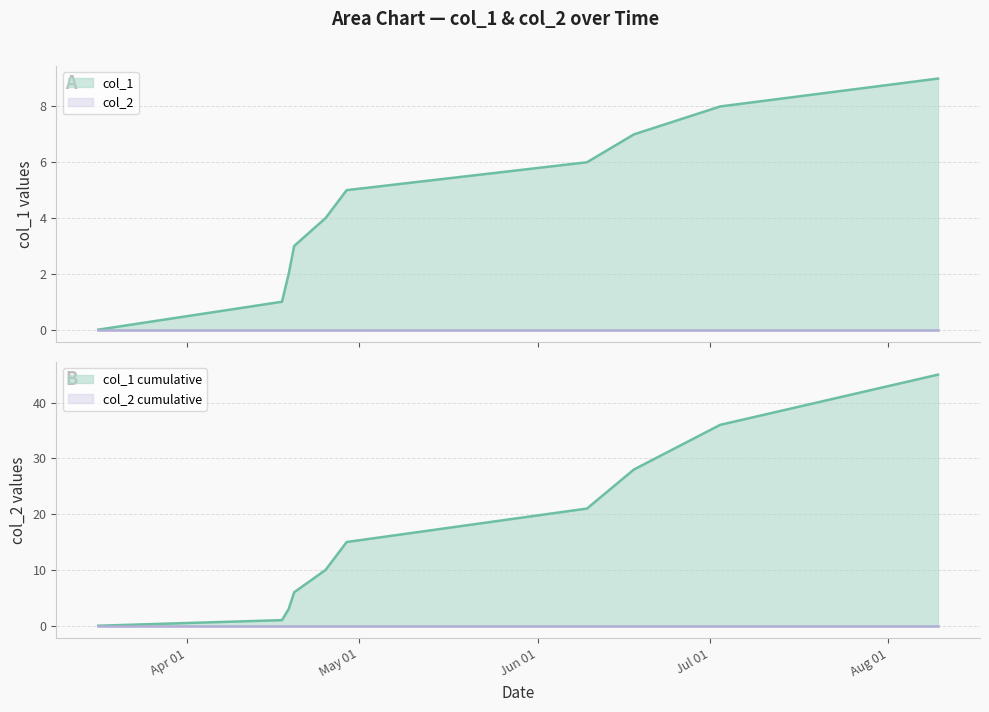

Does the chart display data point markers on the line(s)?

No